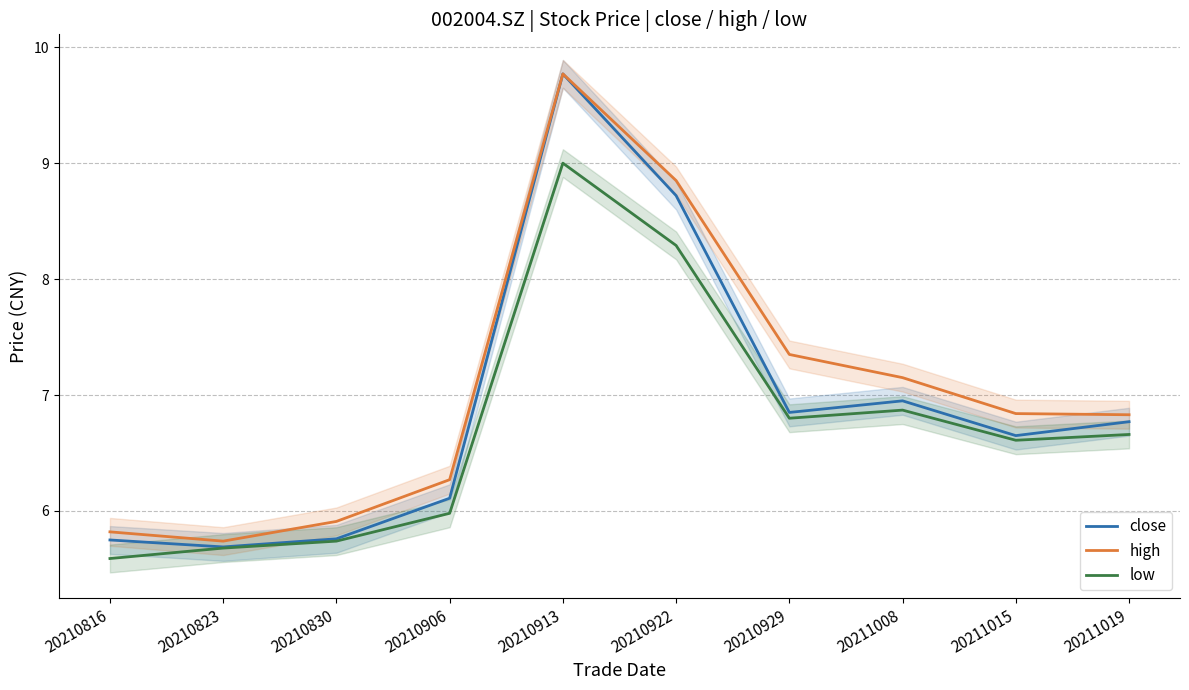

How many series are shown in this chart?

3